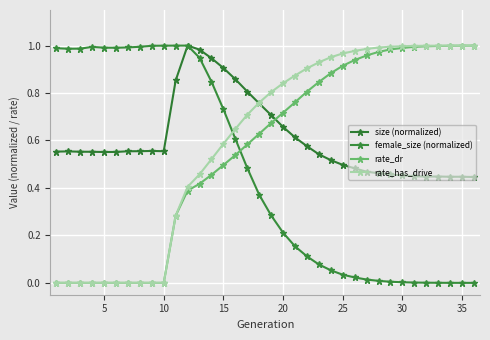

Count the number of data series in this chart.

4